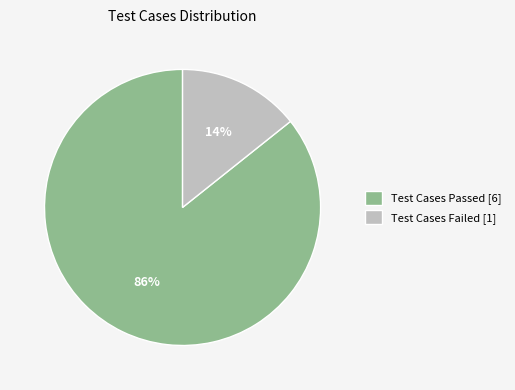

True or false: Test Cases Passed [6] accounts for 86% of the total.

True